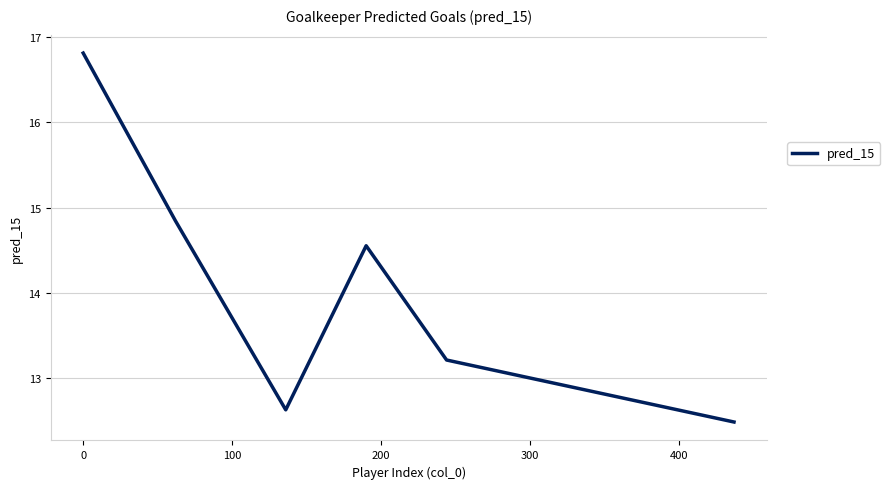

True or false: there are more than 1 points higher than both neighbors.

False